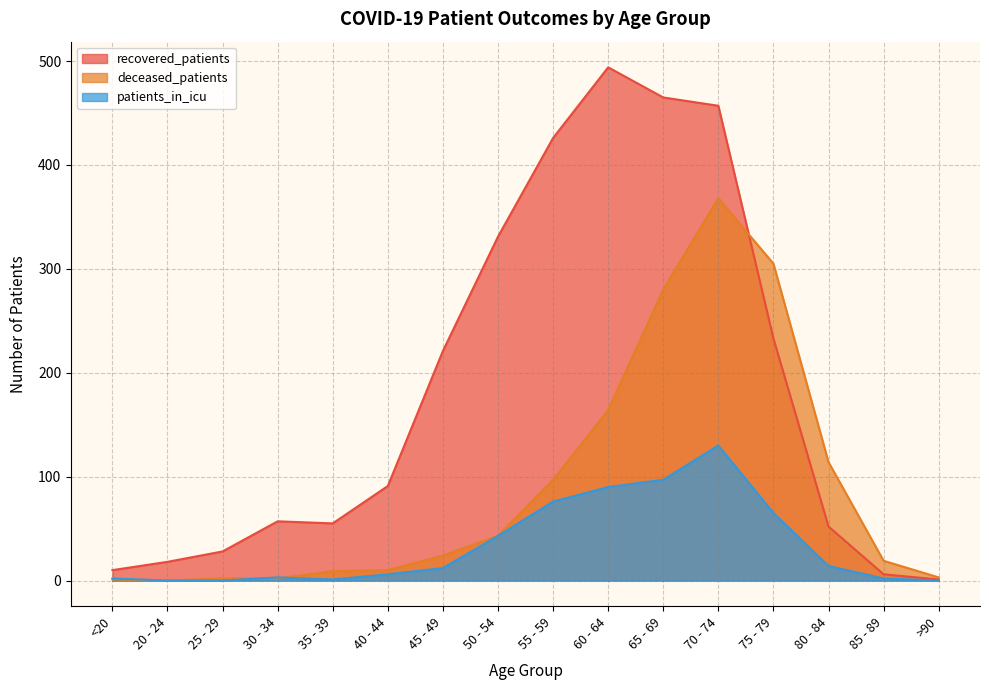

True or false: deceased_patients has a value of 27 at 85 - 89.

False